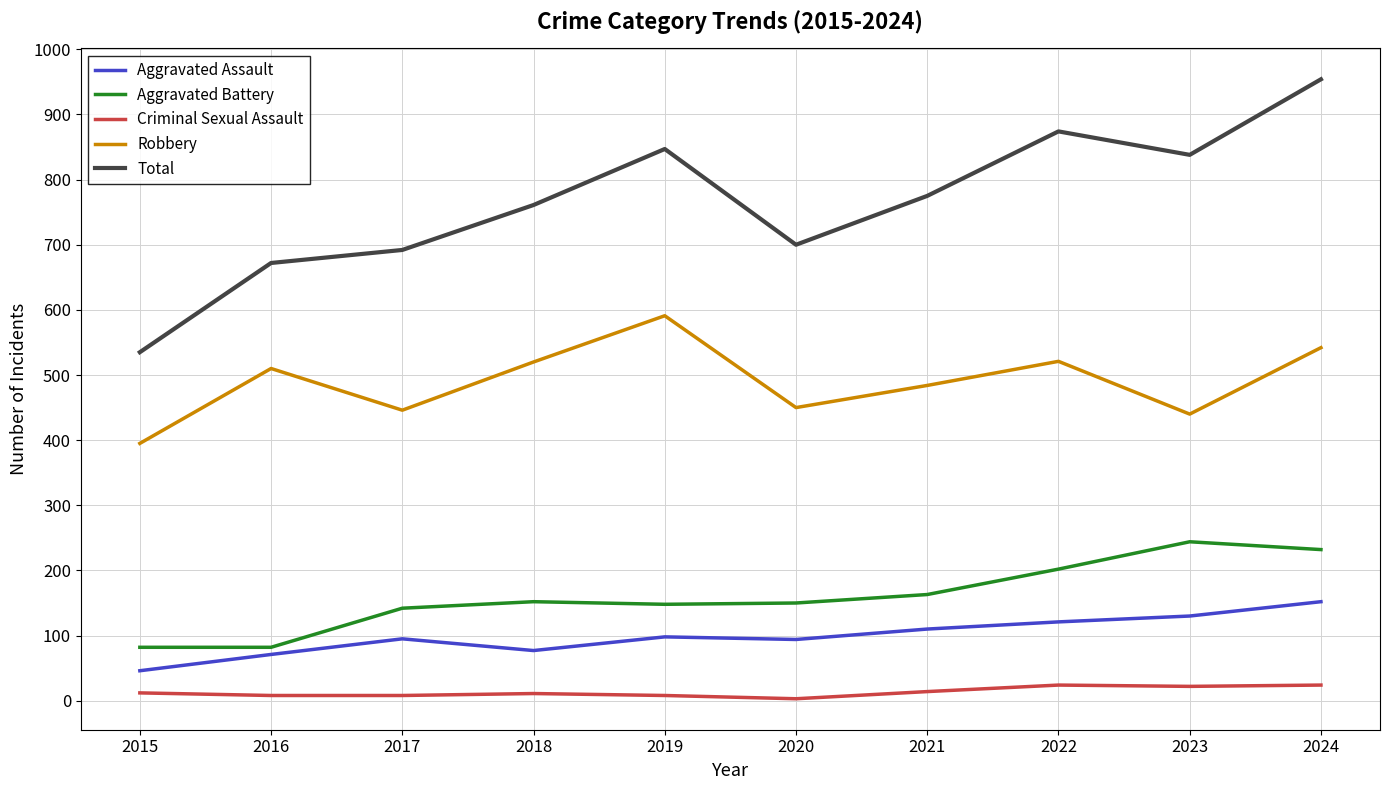

Which series has the widest spread of values?

Total